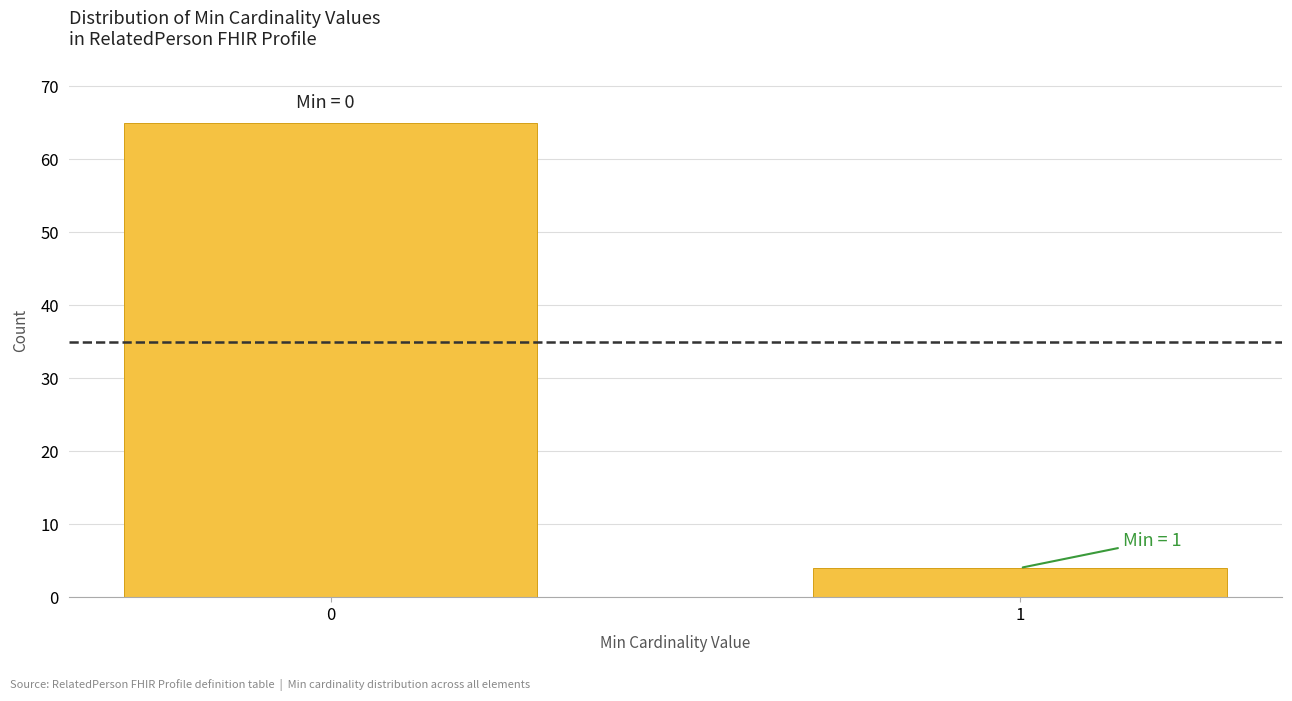

Reading right to left, extract all data points from this chart.

4	65